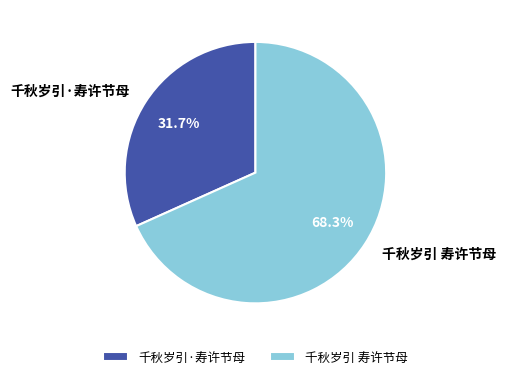

Count the number of slices in the pie.

2